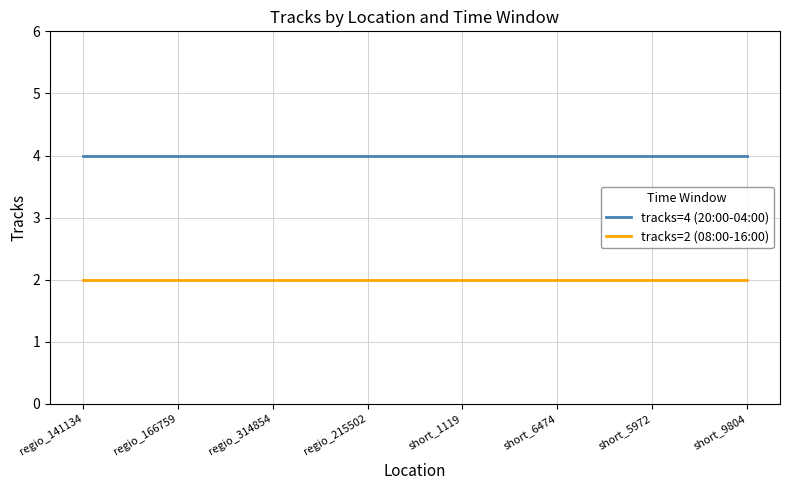

What is the total value across all series at regio_141134?

6